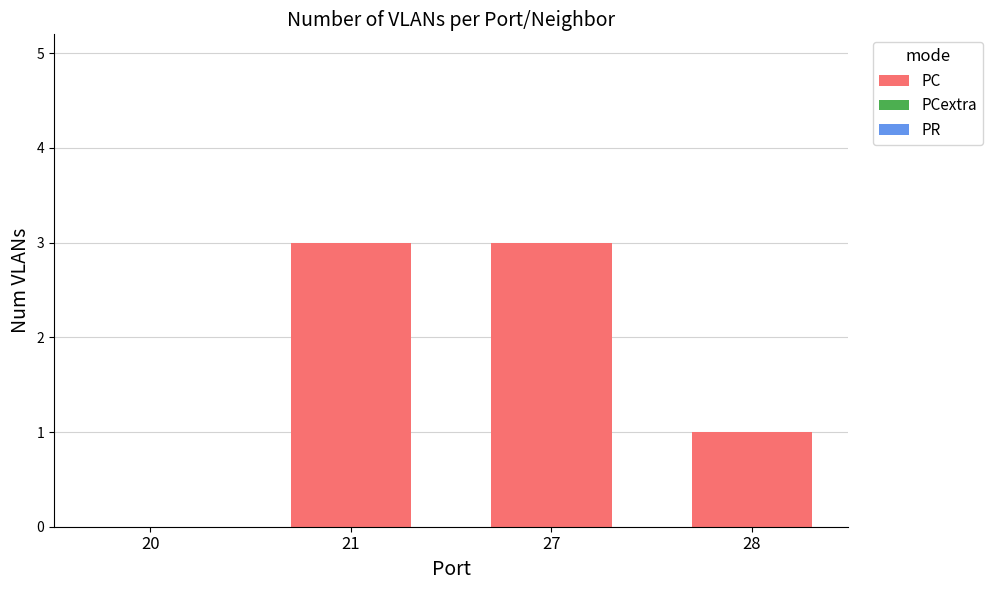

Is it true that the value at 21 is 3?

True